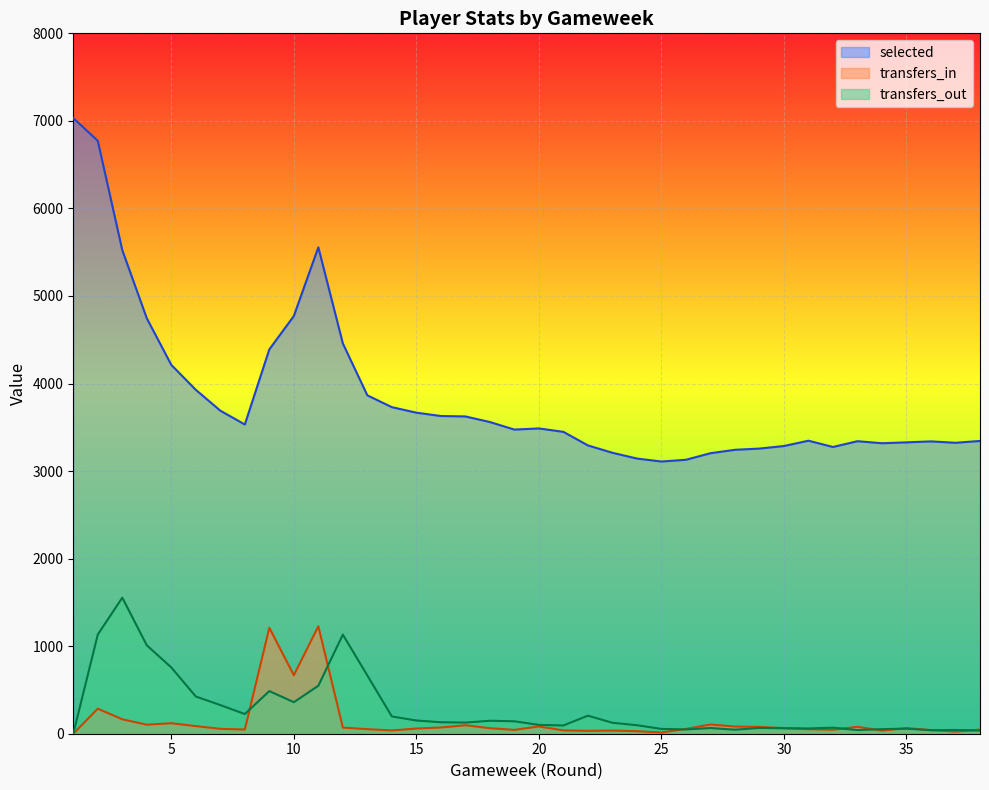

Which series has the largest total across all categories?

selected